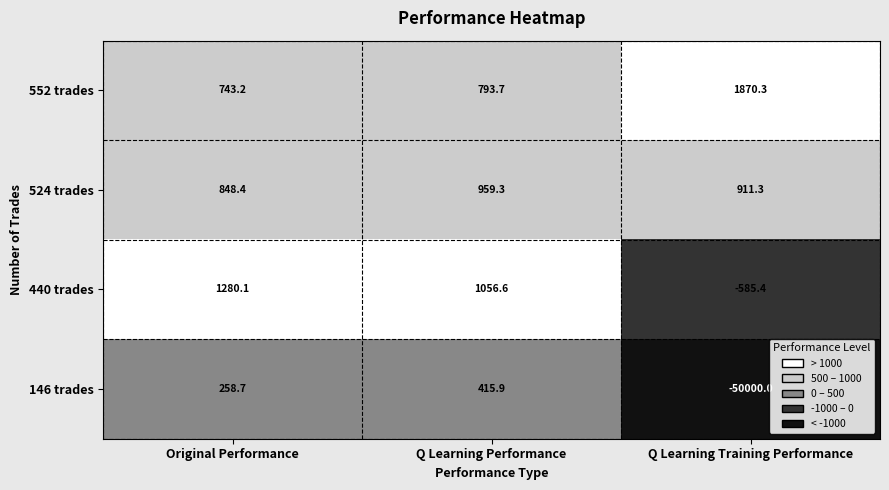

What is the sum of all 552 trades values?

3407.2